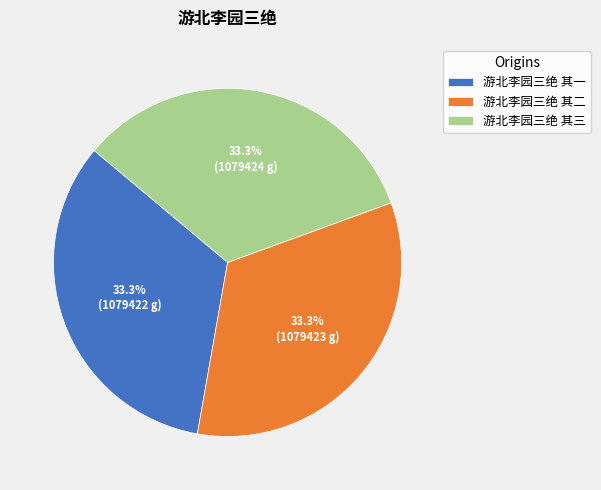

What percentage do 游北李园三绝 其一 and 游北李园三绝 其二 together represent?

66.7%